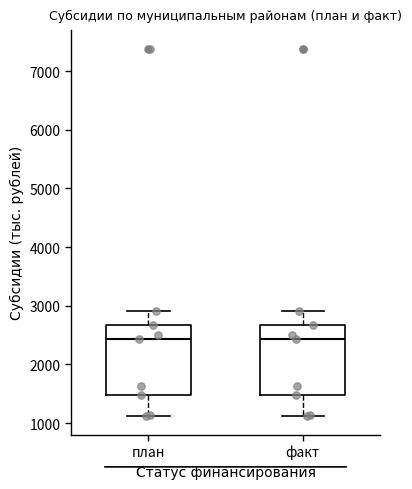

Where is the lower edge of the box for план on the y-axis? The values are not printed on the chart, so give them approximately, as read against the axis.

1500